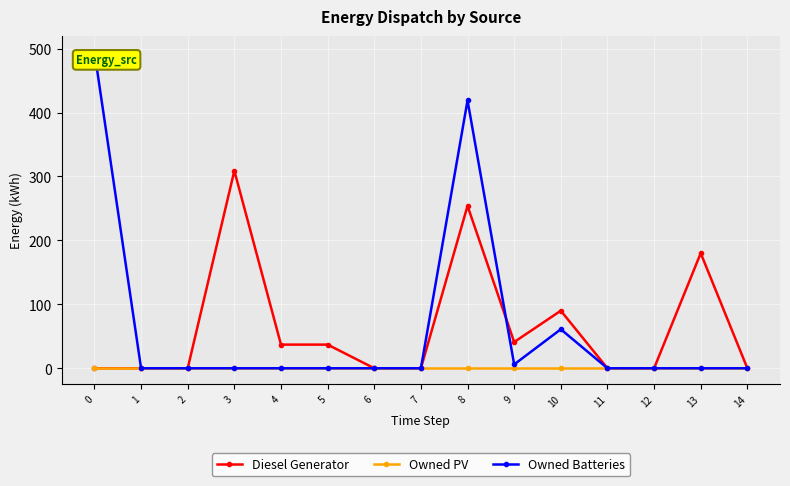

Which series has the largest range (max minus min)?

Owned Batteries